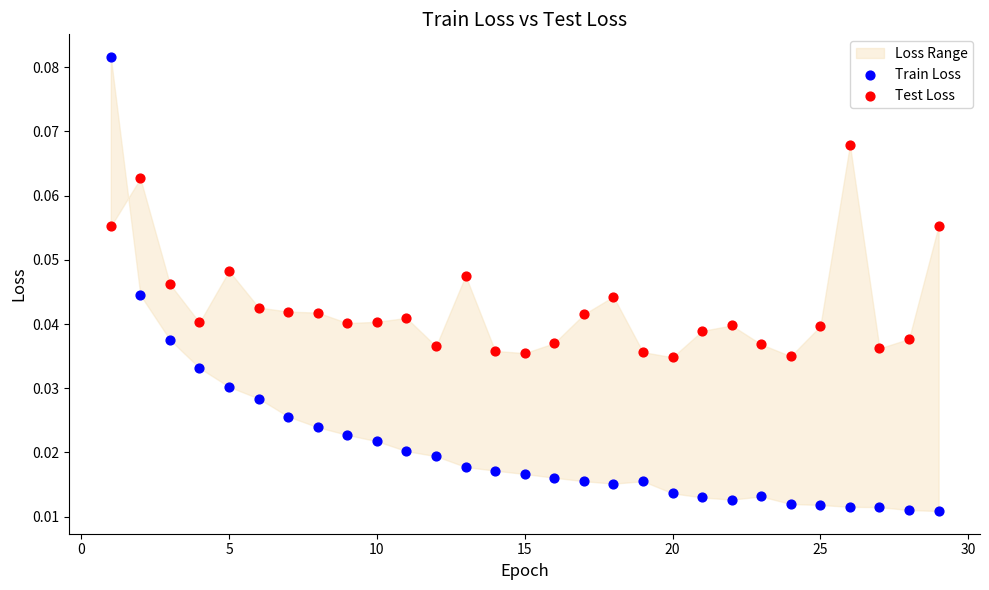

Which series reaches the minimum Y coordinate?

Train Loss